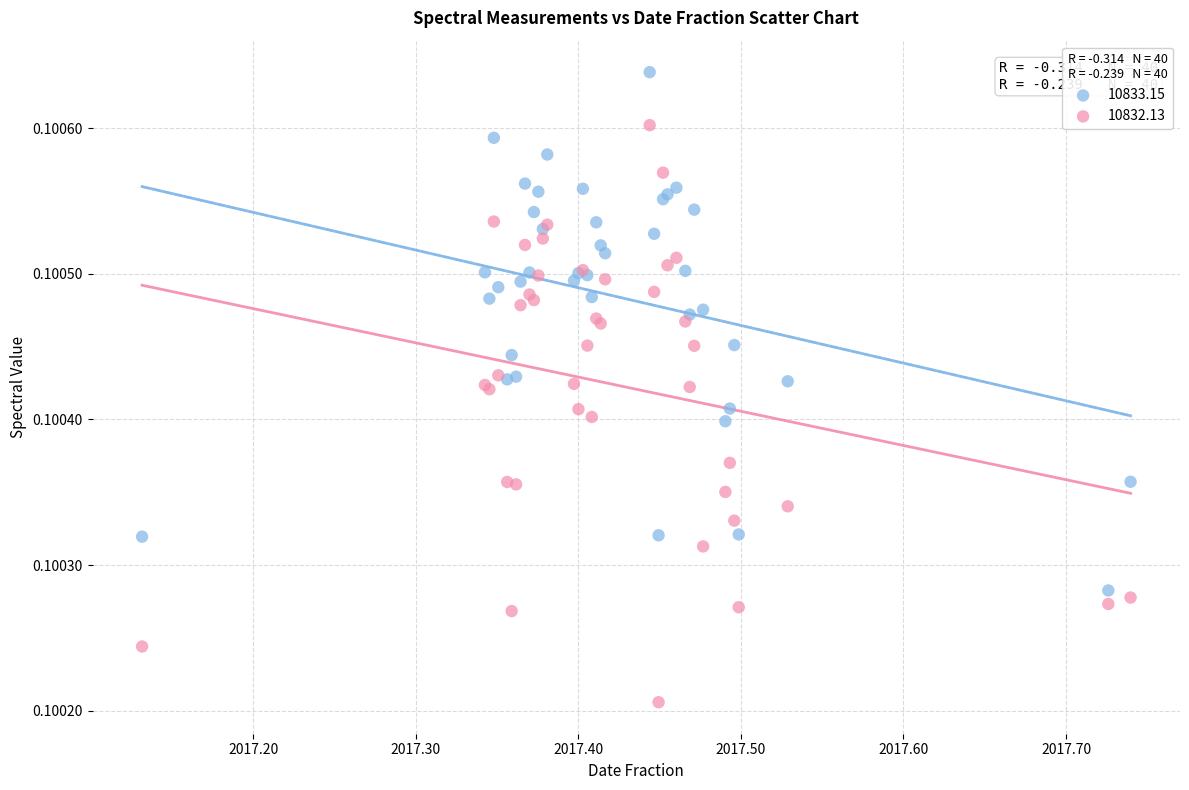

Which series contains the highest Y value?

10833.15